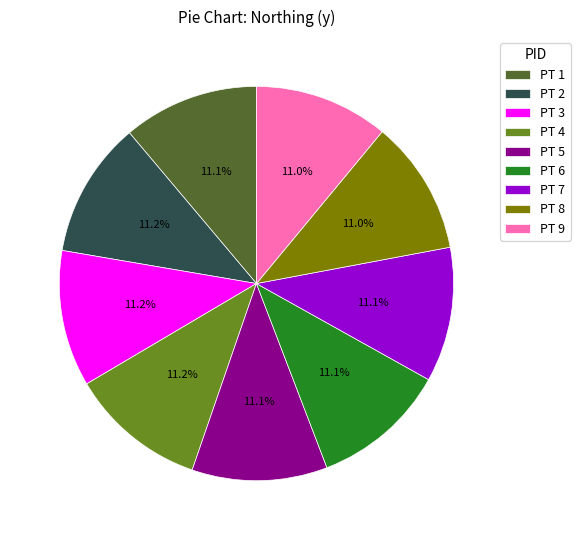

Approximately how many times larger is the value at PT 2 compared to PT 8?

1.0